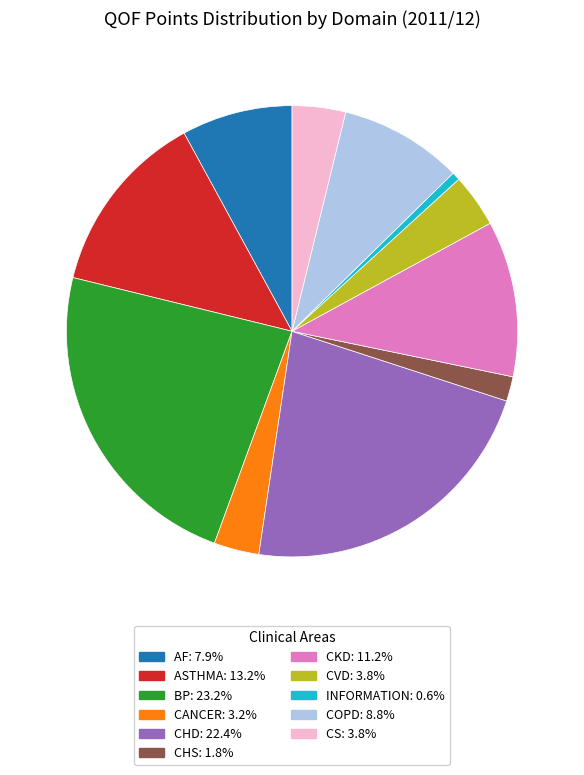

Does any single category account for the majority?

No